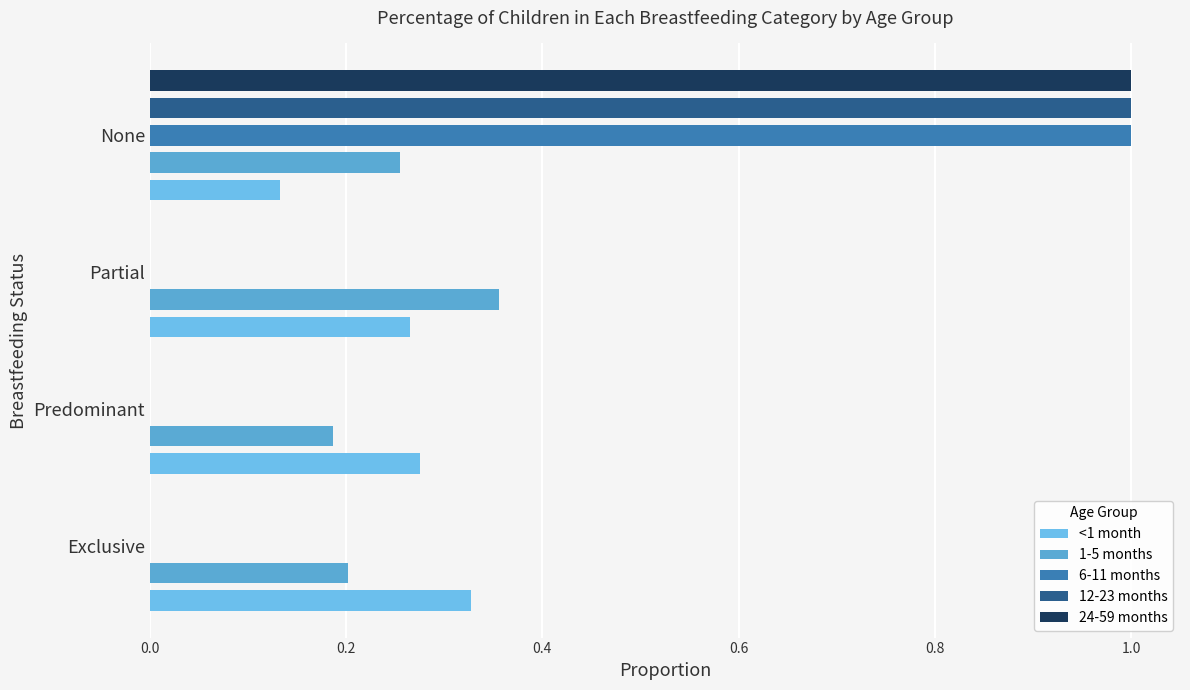

Rank the series by their maximum value, from lowest to highest.

<1 month, 1-5 months, 6-11 months, 12-23 months, 24-59 months